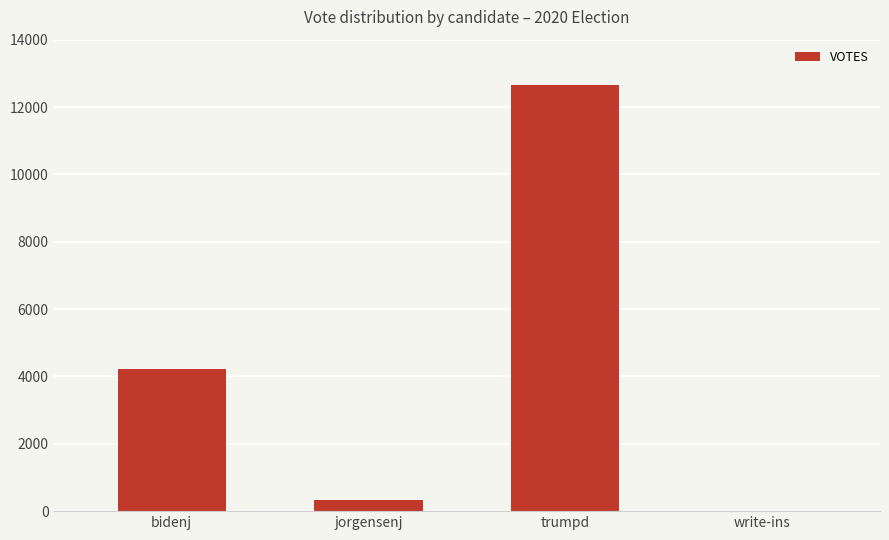

Where is the data nearest to the value 6329?

bidenj